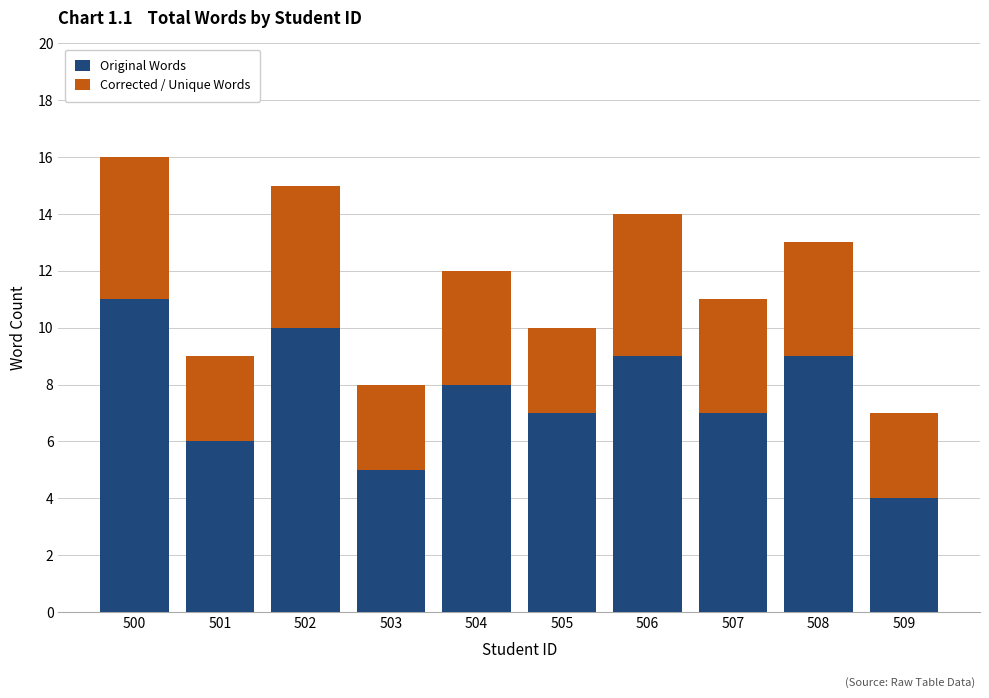

True or false: Original Words has a value of 7 at 505.

True